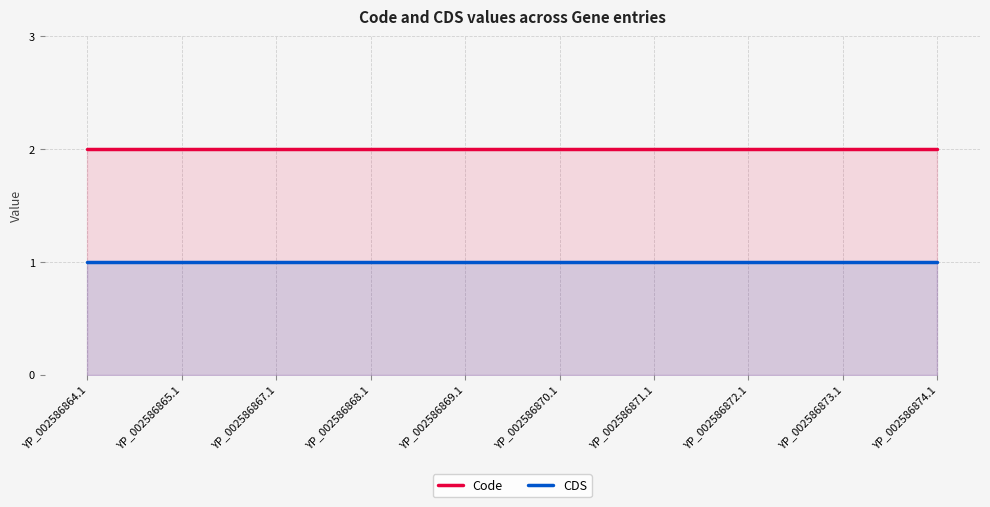

How many lines are shown in the chart?

2